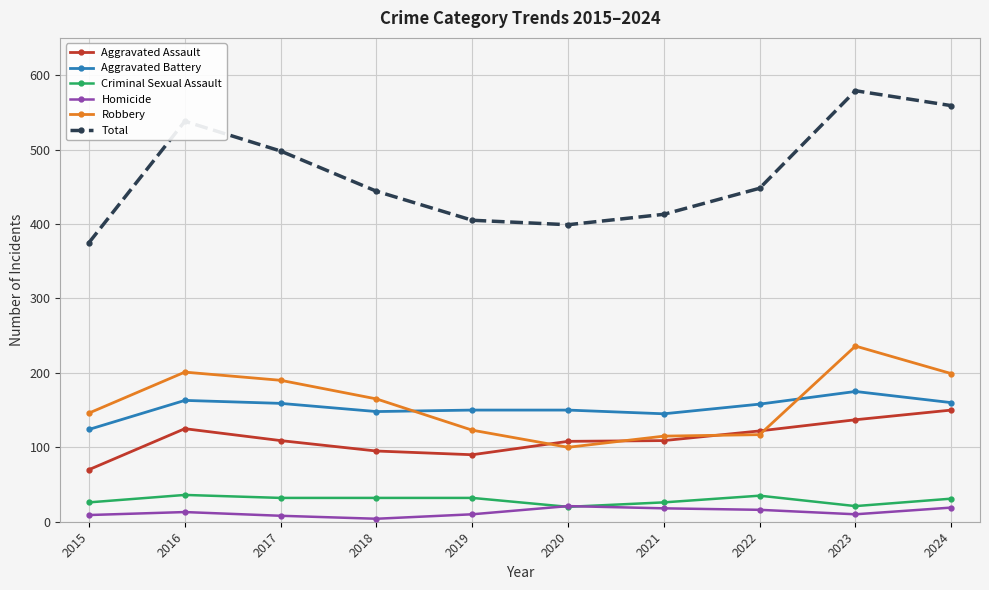

Between 2019 and 2023, which series saw the biggest shift?

Total